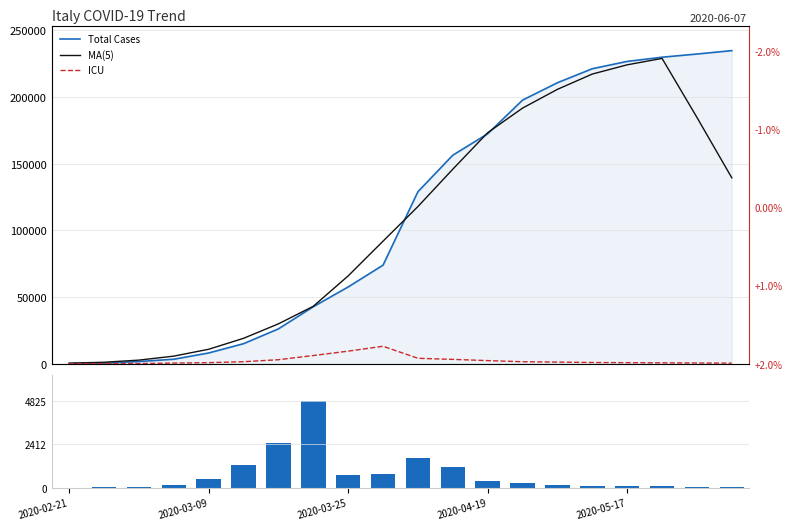

What is the label of the 14th bar from the left?

13